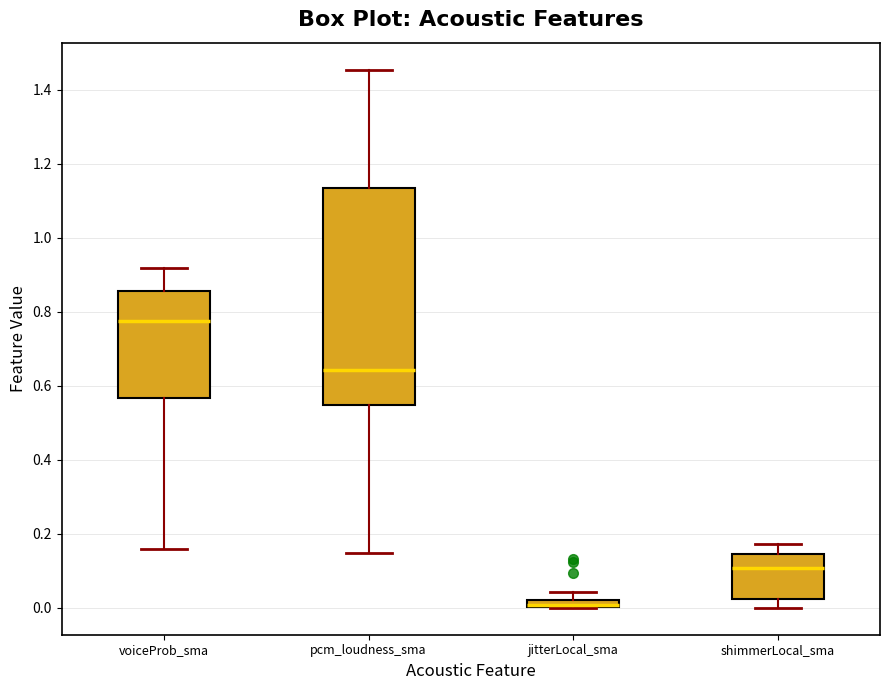

Where does the upper whisker of the box for voiceProb_sma end on the y-axis? The values are not printed on the chart, so give them approximately, as read against the axis.

0.92